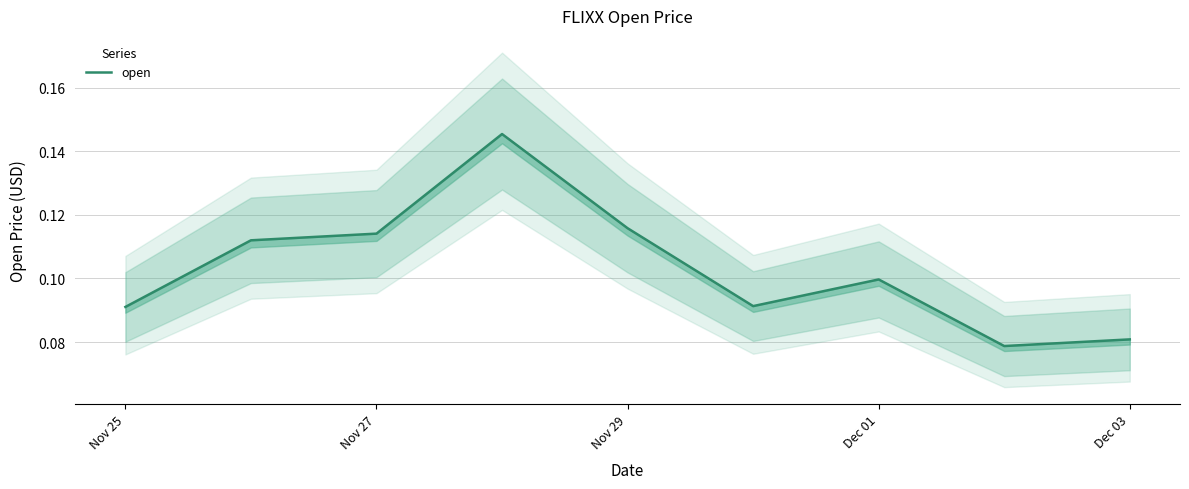

What is the maximum value shown in the chart?

0.1